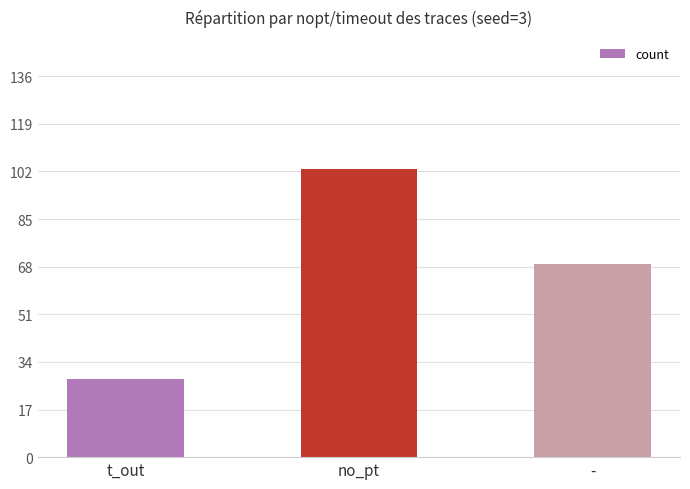

Does the chart contain stacked bars?

No